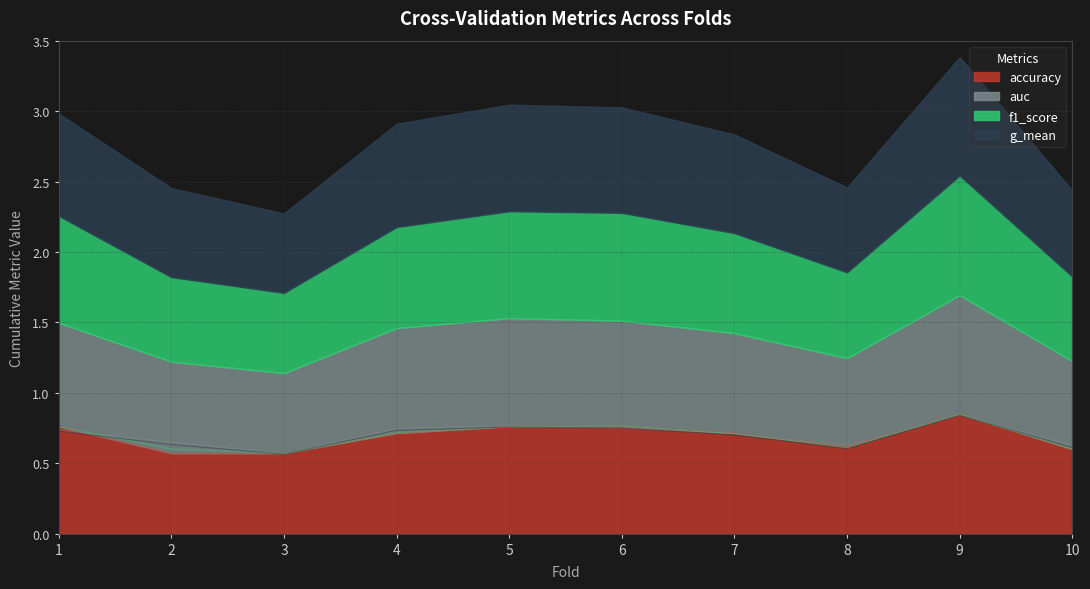

Count the number of categories in the chart.

10